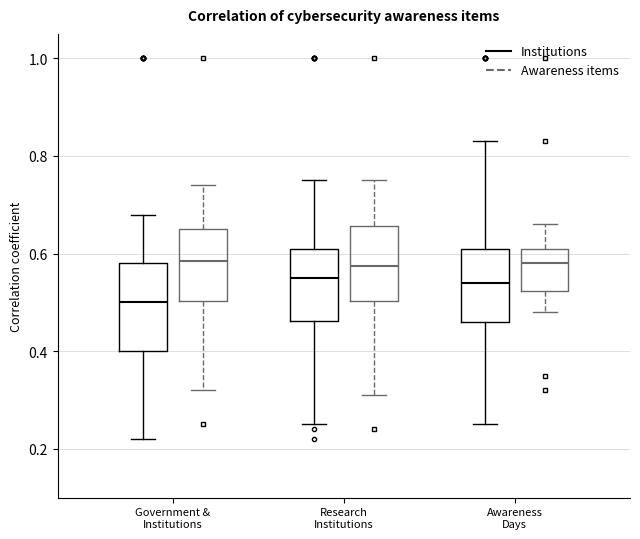

Reading left to right, read every box against the y-axis: the position of its median line, the range the box covers, and the ends of its whiskers. The values are not printed on the chart, so give them approximately, as read against the axis.

Government & Institutions (Institutions): median 0.50, box 0.40 to 0.58, whiskers 0.22 to 0.68
Government & Institutions (Awareness items): median 0.58, box 0.50 to 0.66, whiskers 0.32 to 0.74
Research Institutions (Institutions): median 0.56, box 0.46 to 0.62, whiskers 0.26 to 0.76
Research Institutions (Awareness items): median 0.58, box 0.50 to 0.66, whiskers 0.32 to 0.76
Awareness Days (Institutions): median 0.54, box 0.46 to 0.62, whiskers 0.26 to 0.84
Awareness Days (Awareness items): median 0.58, box 0.52 to 0.62, whiskers 0.48 to 0.66